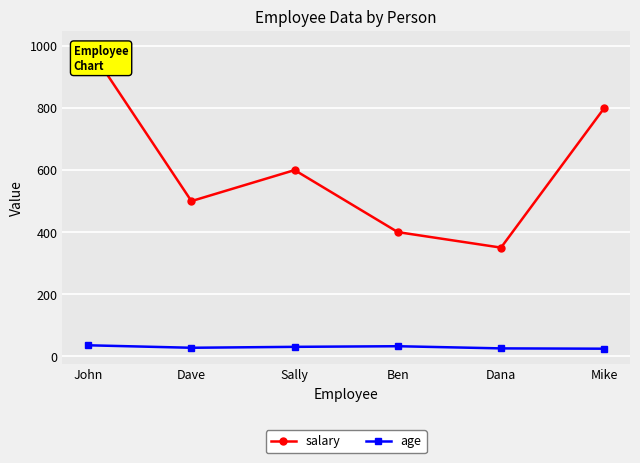

Where does the age series first go above 30?

John